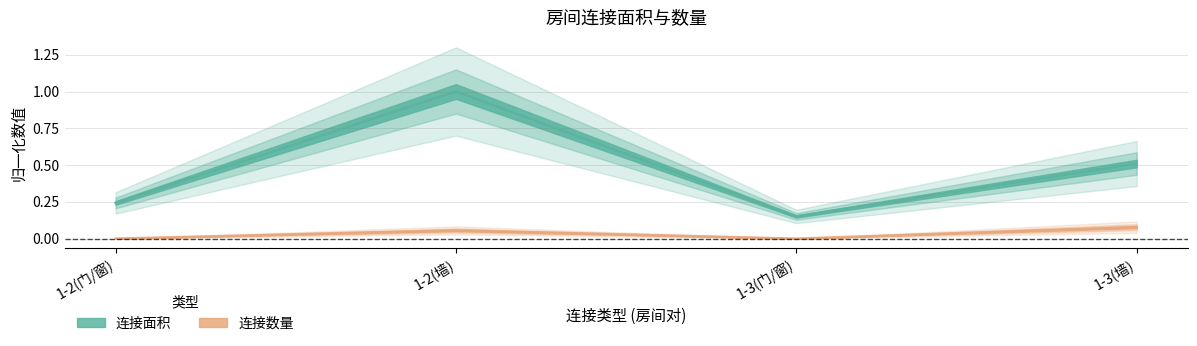

Is it true that 连接数量 equals 0.0 at 1-3(门/窗)?

True